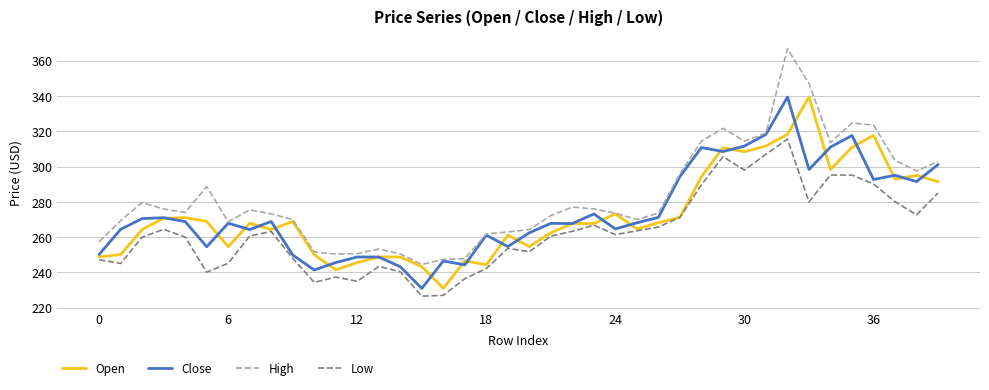

What is the lowest value of the Close series?

231.0